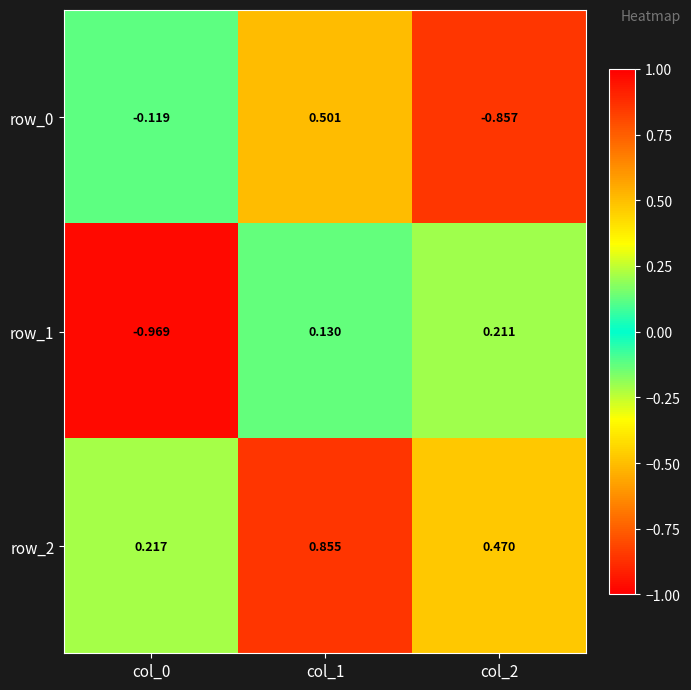

Is it true that row_1 equals -1.4 at col_0?

False